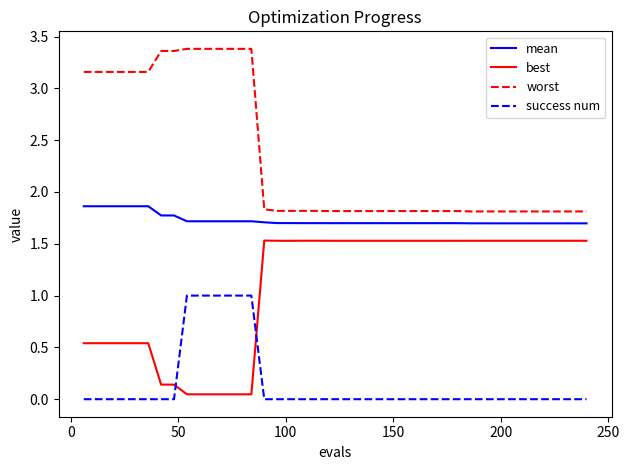

Which series has the largest total across all categories?

worst